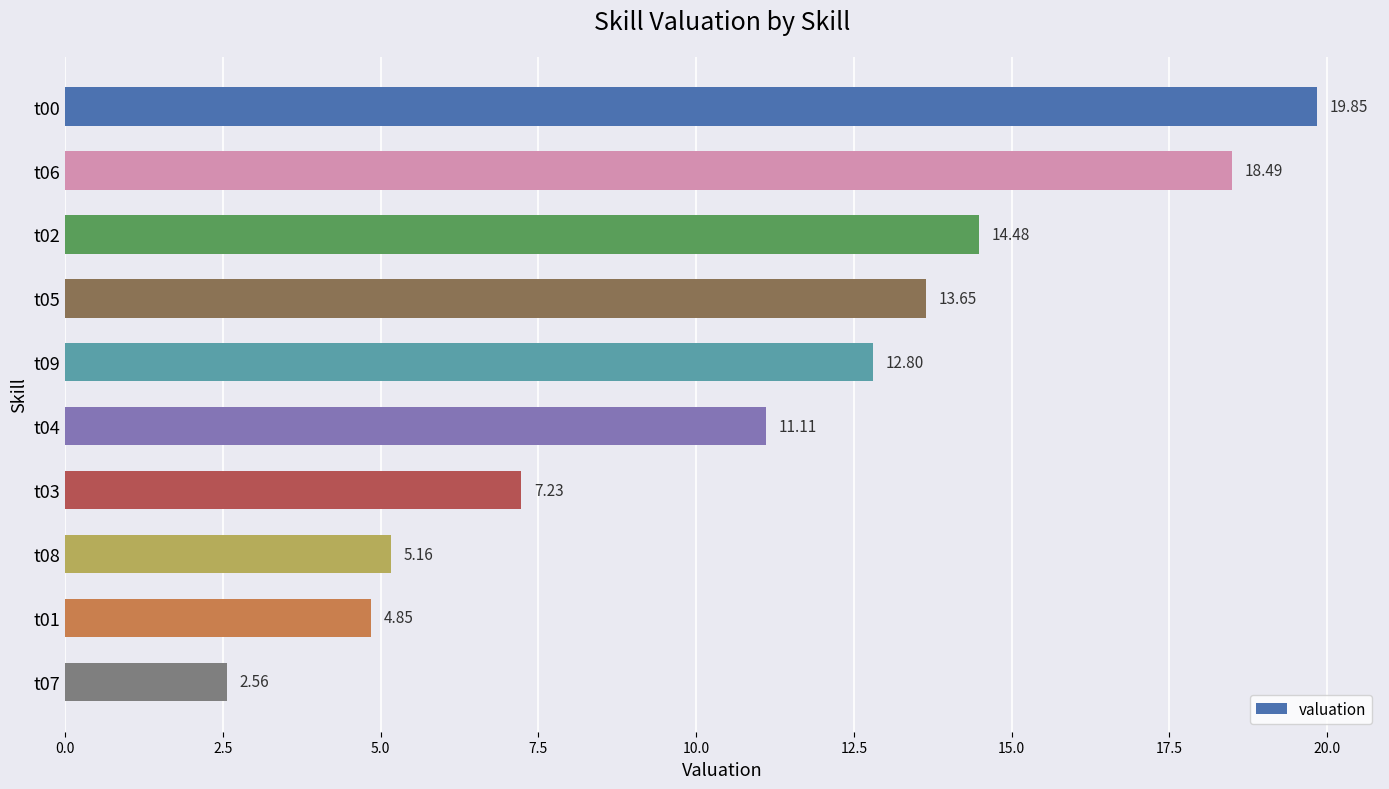

Approximately how many times larger is the value at t08 compared to t00?

0.3